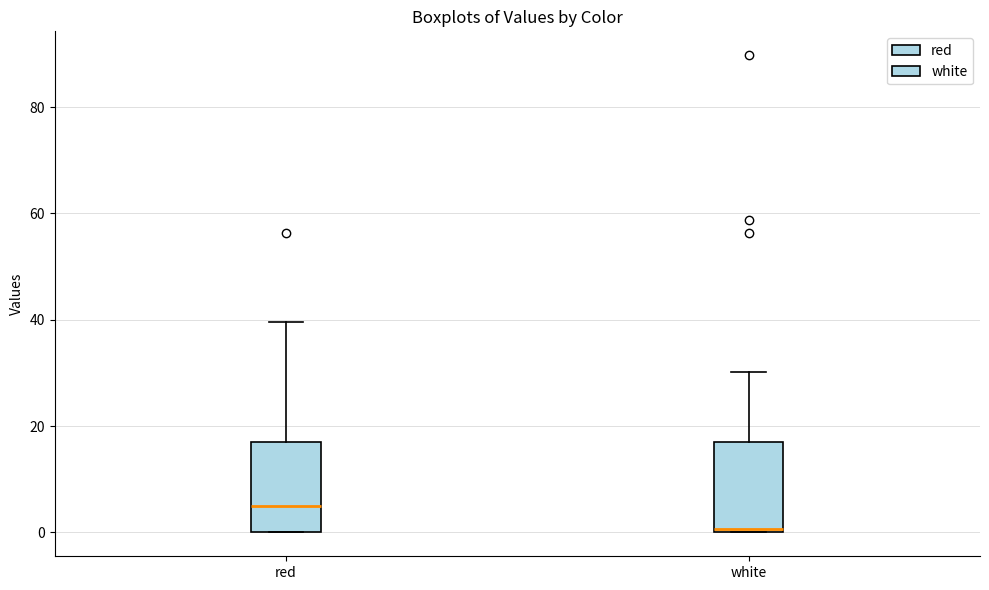

Reading left to right, read every box against the y-axis: the position of its median line, the range the box covers, and the ends of its whiskers. The values are not printed on the chart, so give them approximately, as read against the axis.

red: median 6, box 0 to 16, whiskers 0 to 40
white: median 0 (just above the box's lower edge), box 0 to 16, whiskers 0 to 30